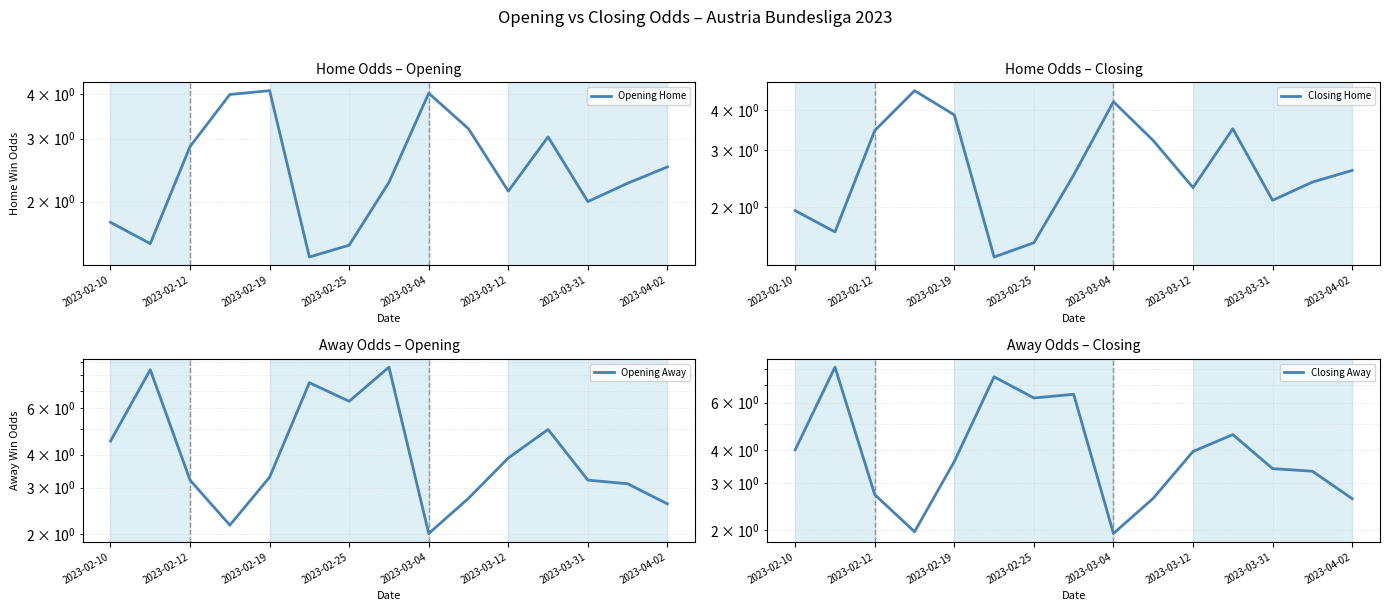

Which series ends up on top after the final intersection of Closing Away and Opening Away?

Closing Away